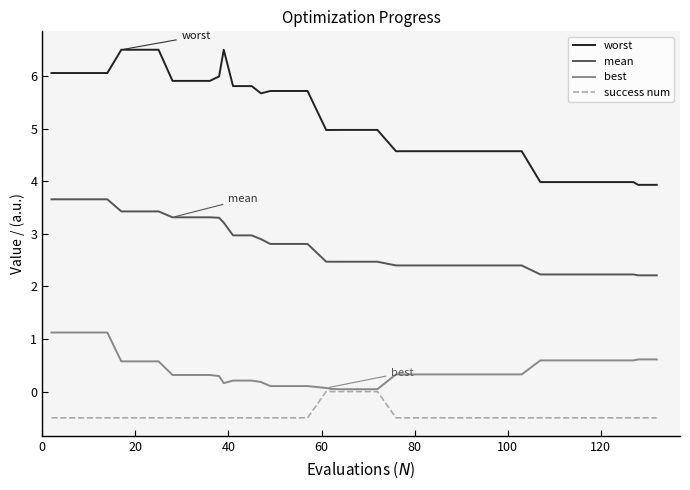

List the series in order of their overall mean, highest first.

worst, mean, best, success num